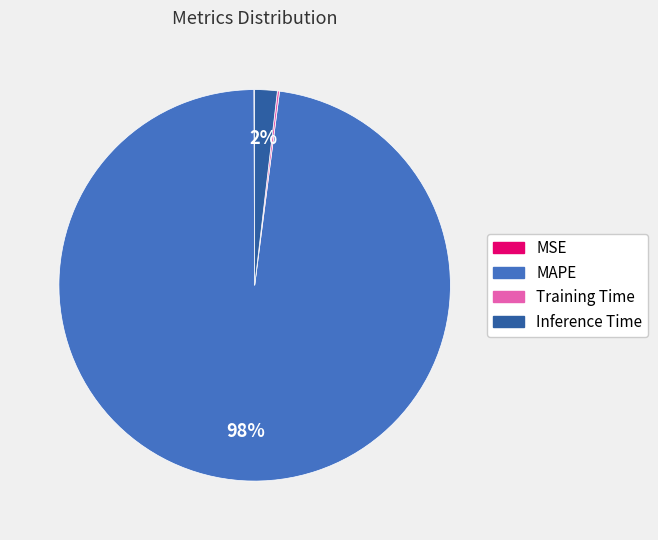

Is MAPE the majority of the pie?

Yes